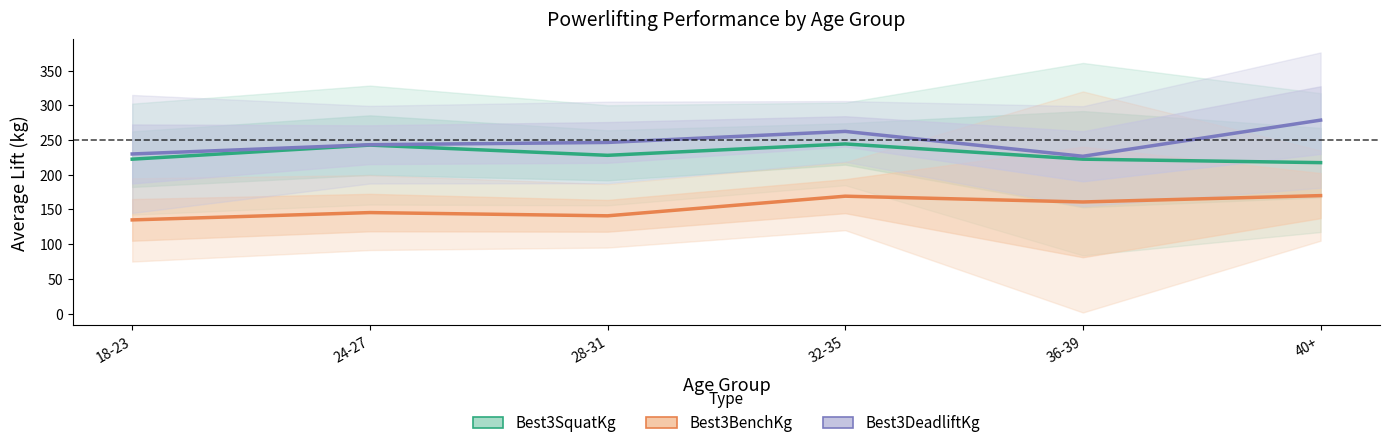

What is the label of the 6th point from the right?

18-23